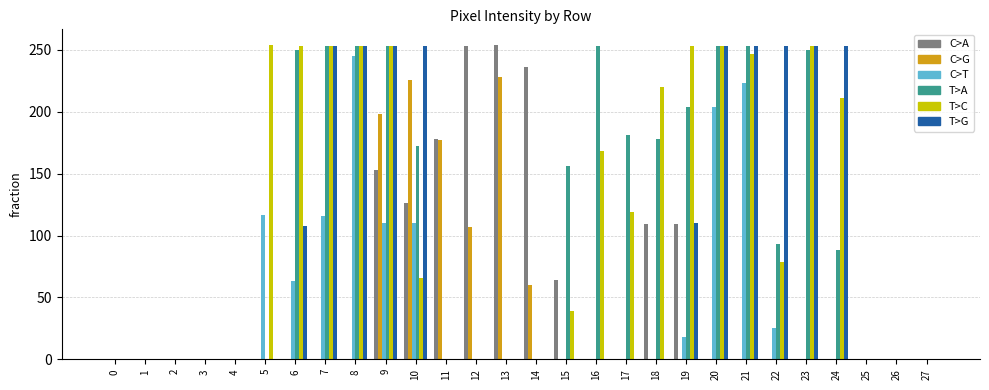

At which category is the sum across all series the highest?

9